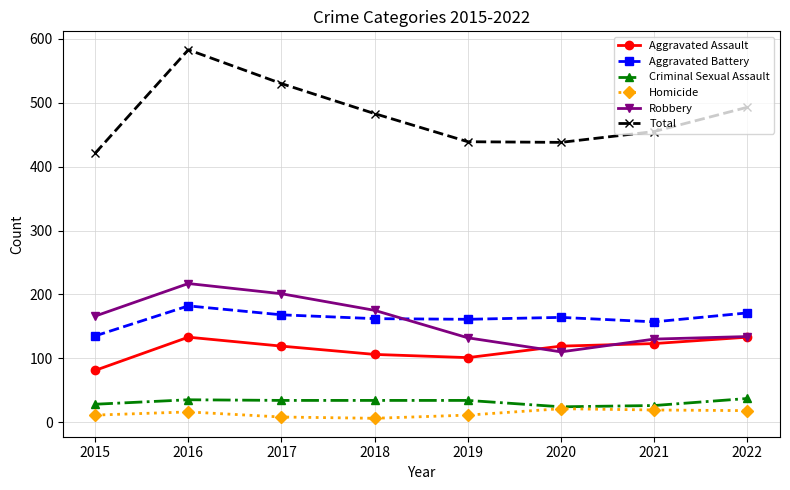

True or false: Aggravated Assault and Aggravated Battery cross at least once.

False